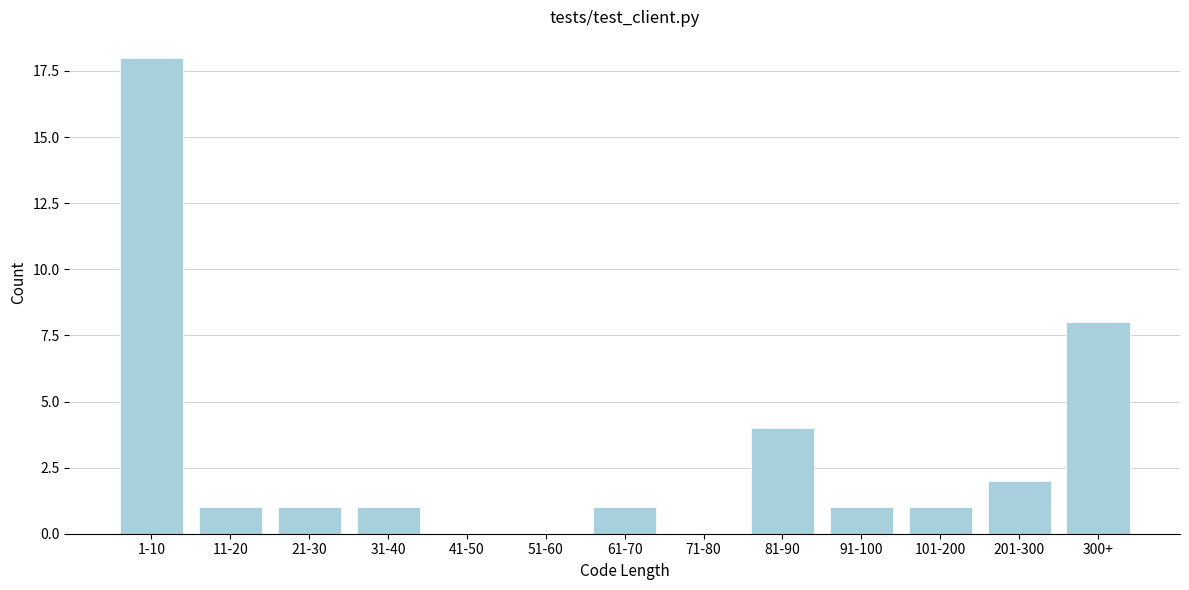

Reading right to left, extract all data points from this chart.

300+=8	201-300=2	101-200=1	91-100=1	81-90=4	71-80=0	61-70=1	51-60=0	41-50=0	31-40=1	21-30=1	11-20=1	1-10=18